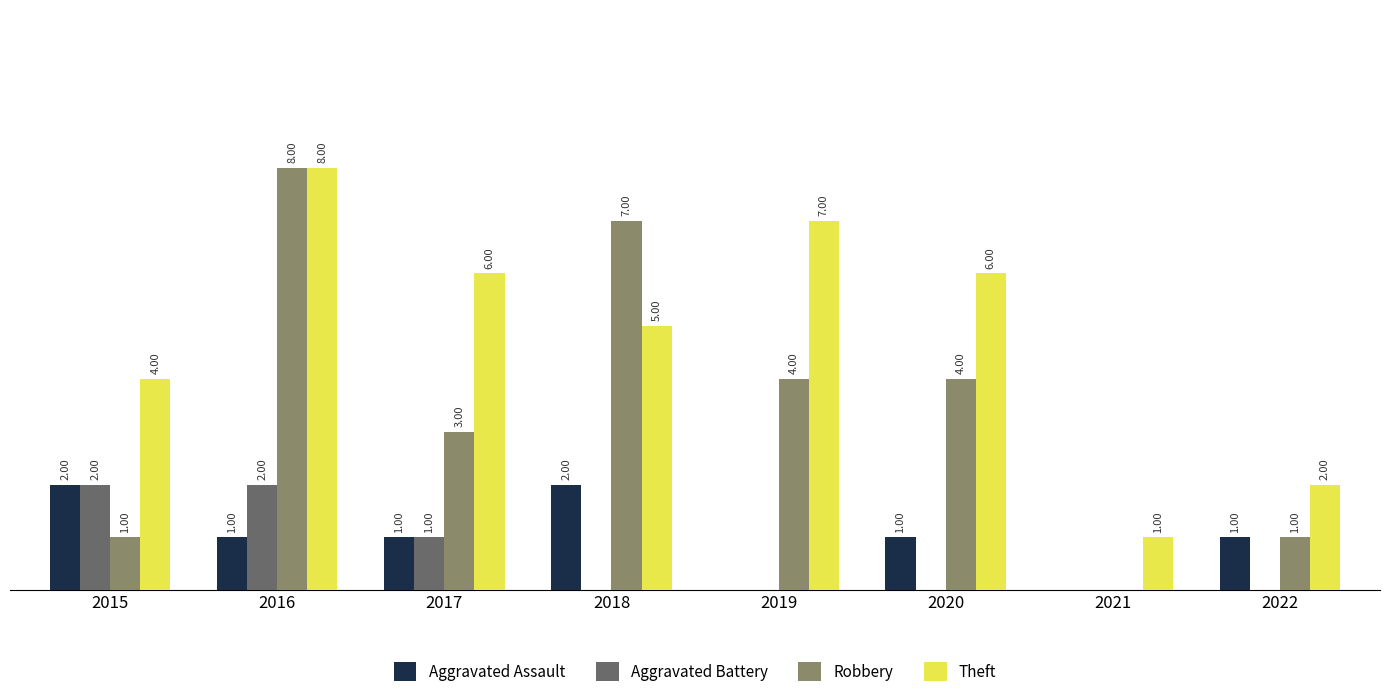

Which series has the largest total across all categories?

Theft